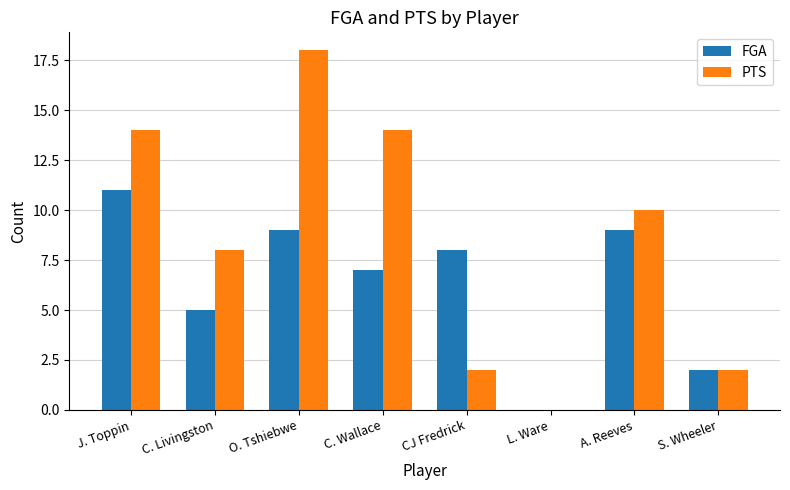

At which label does FGA reach its peak?

J. Toppin